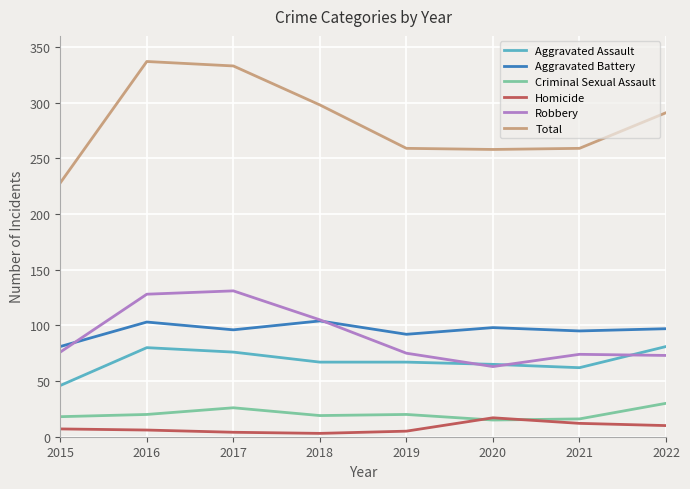

What is the spread (max minus min) of values at 2018?

295